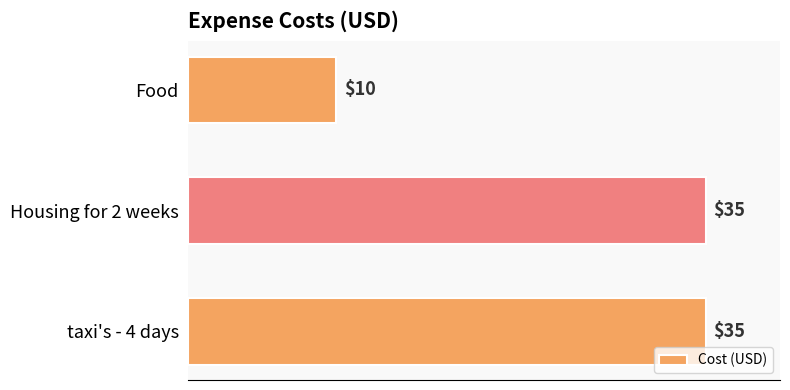

How many values are between 10 and 35?

3